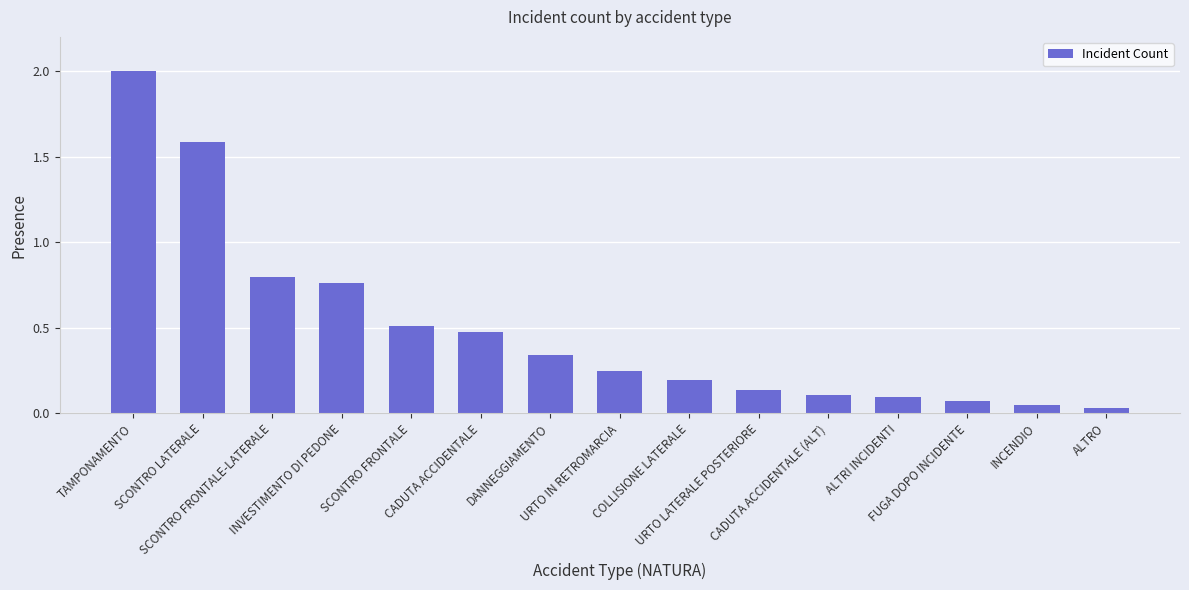

Is it true that the value at TAMPONAMENTO is 2.0?

True